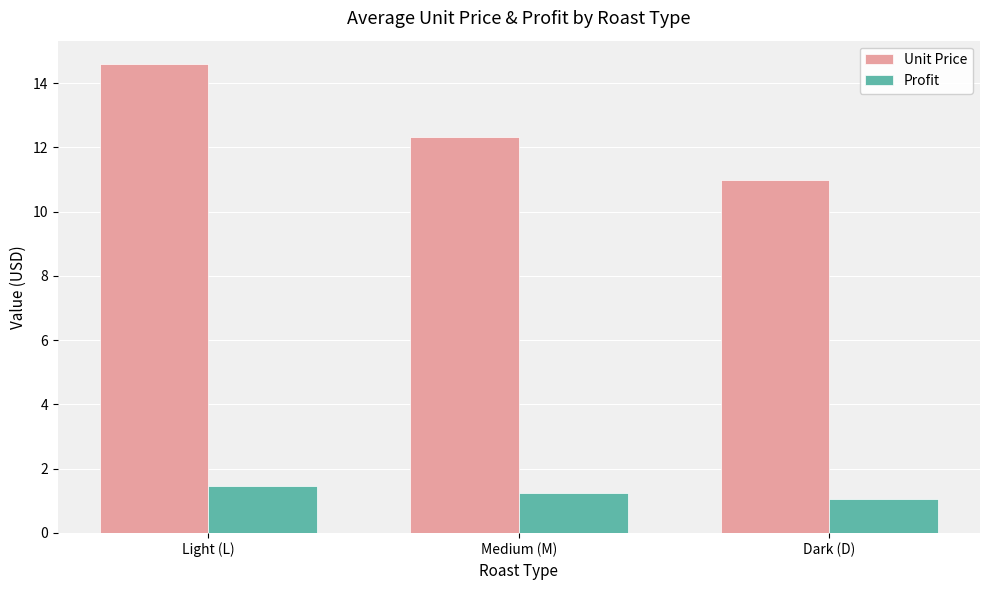

True or false: Unit Price has a value of 23.3 at Light (L).

False